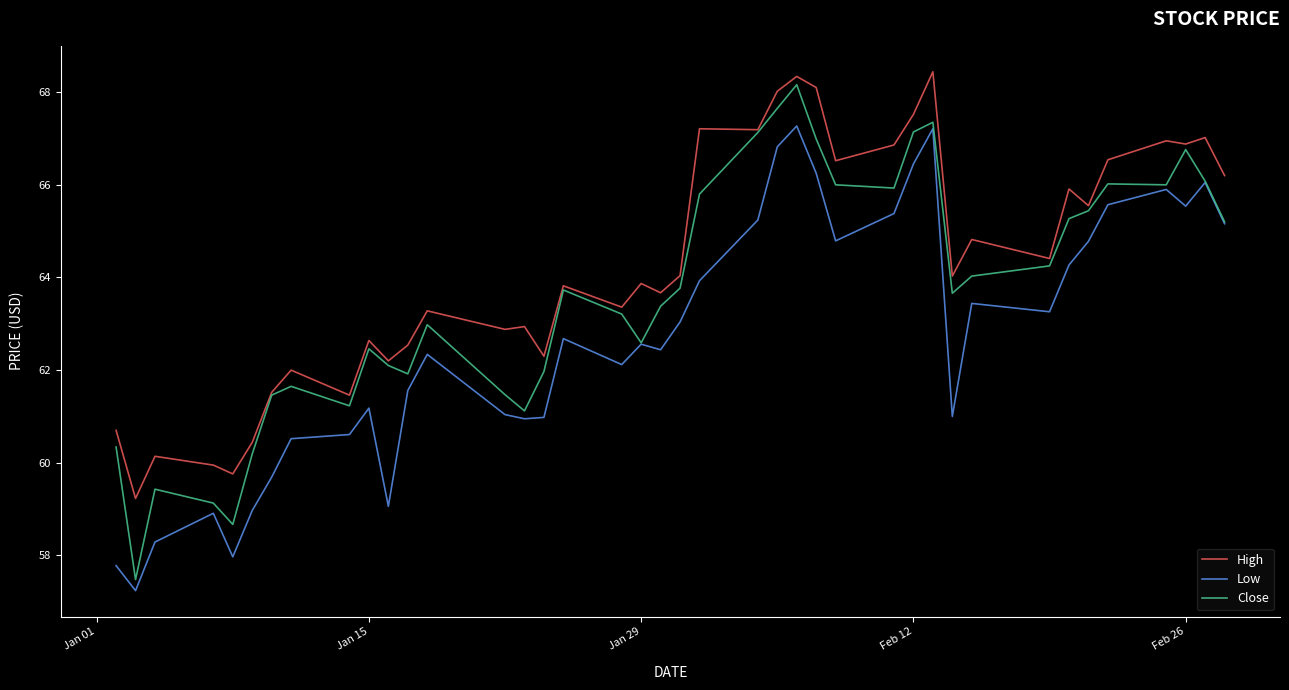

Which series has the largest total across all categories?

High